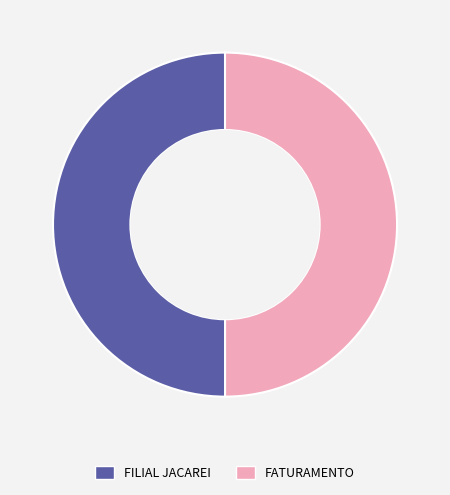

Do FILIAL JACAREI and FATURAMENTO together represent more than half of the pie?

Yes